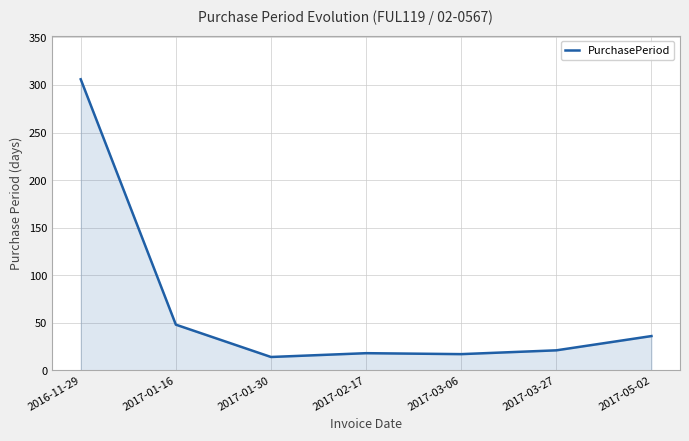

How many series are shown in this chart?

1